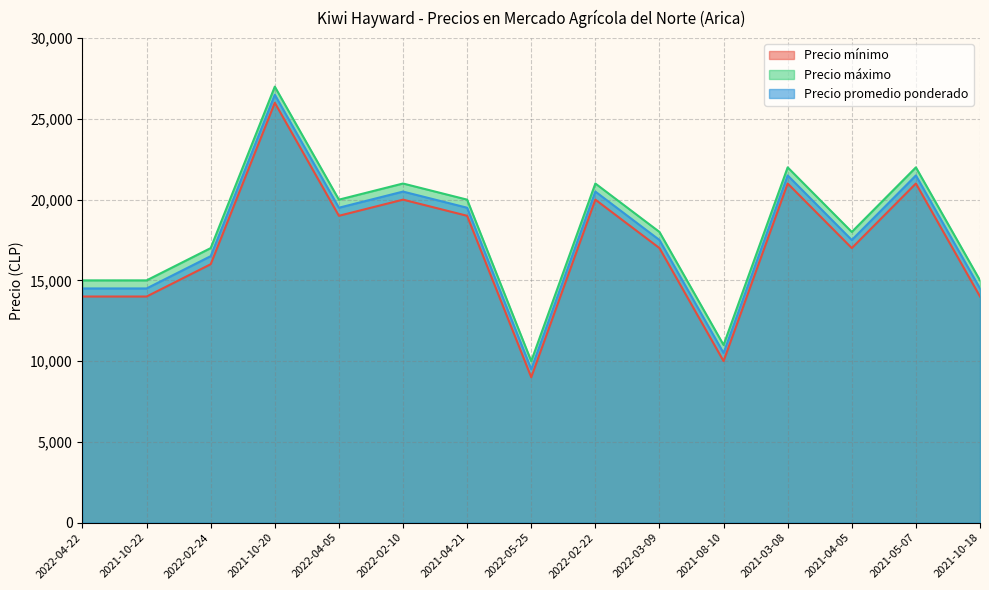

Does the chart have visible grid lines?

Yes